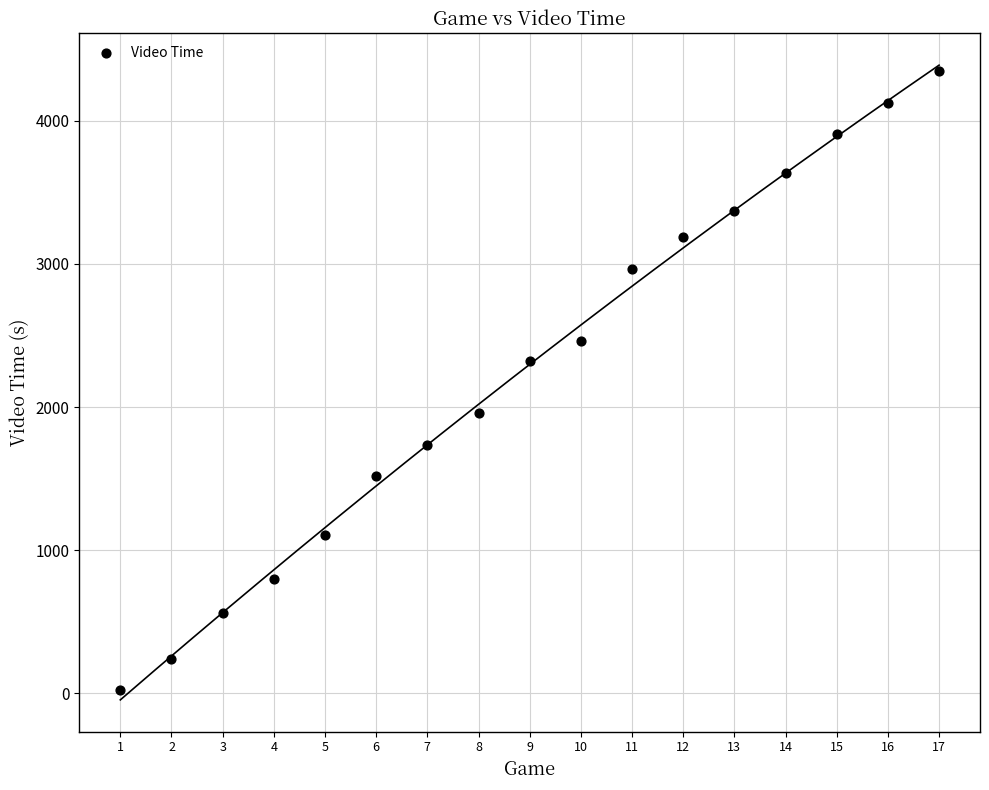

What Y value in the scatter plot is closest to 2188?

2324.3